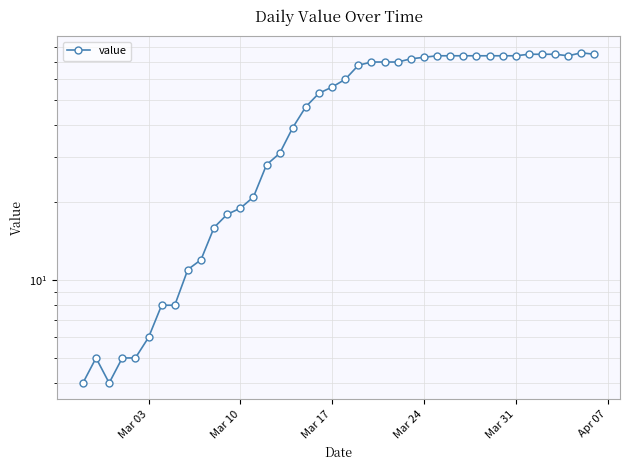

What is the difference between the maximum and minimum values?

72